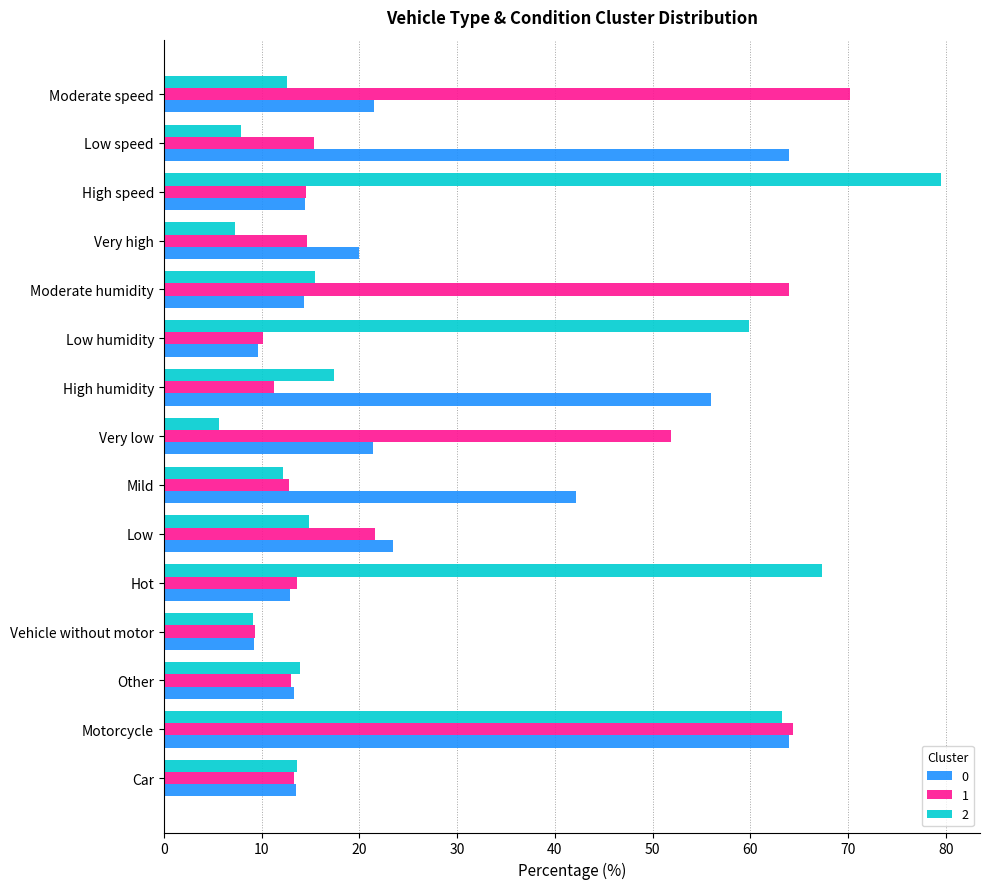

What is the difference between the highest and lowest values at Very low?

46.3